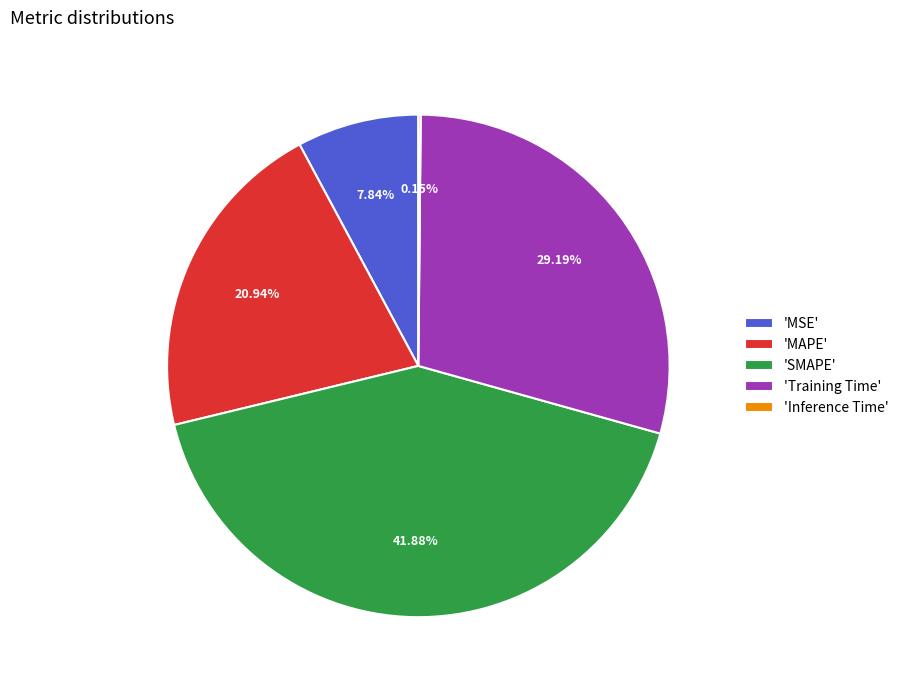

Is there any slice that represents more than half of the pie?

No